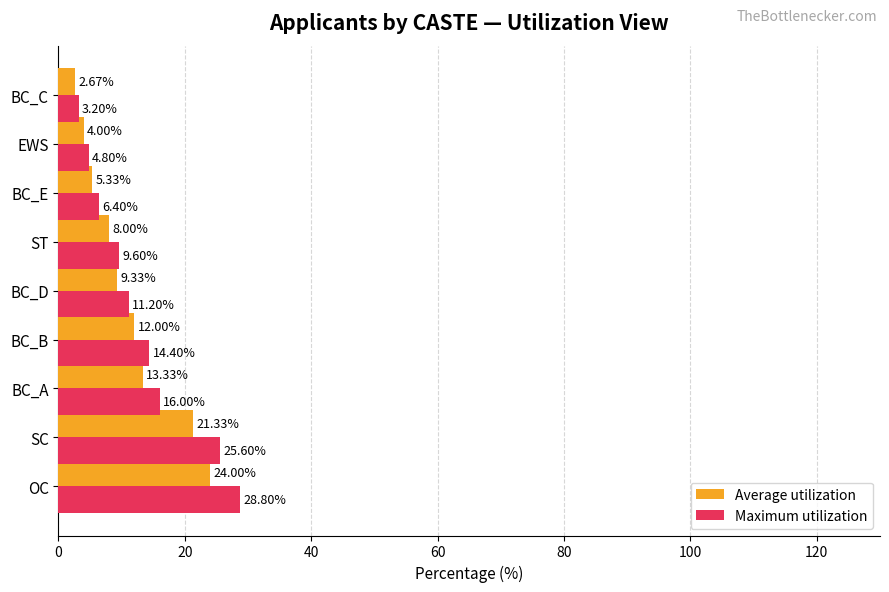

Where is Maximum utilization nearest to the value 16?

BC_A